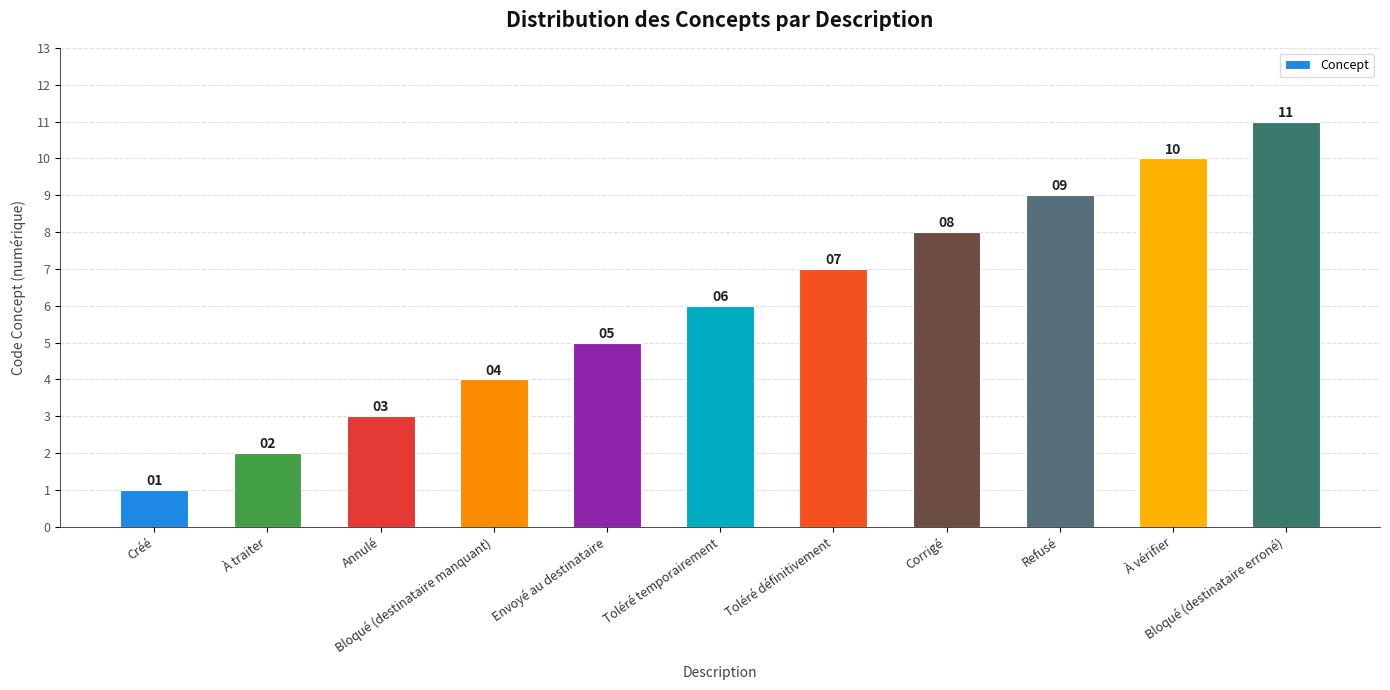

Reading right to left, transcribe all the data shown in this chart.

Bloqué (destinataire erroné)=11	À vérifier=10	Refusé=9	Corrigé=8	Toléré définitivement=7	Toléré temporairement=6	Envoyé au destinataire=5	Bloqué (destinataire manquant)=4	Annulé=3	À traiter=2	Créé=1